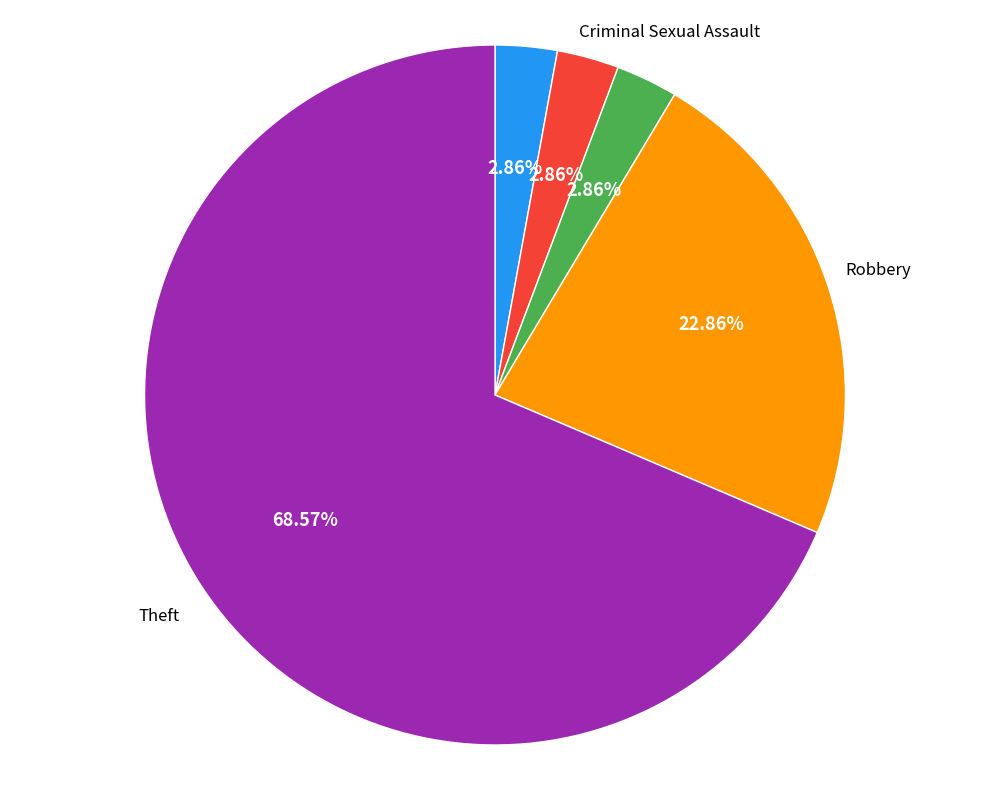

Which slice is the largest?

Theft